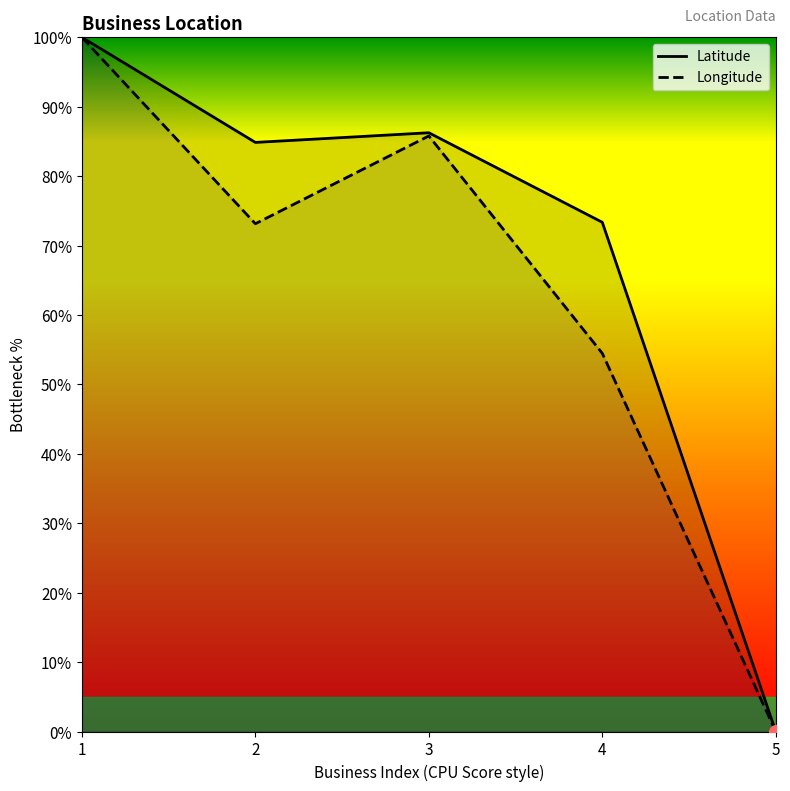

The Latitude series shows 84.9 at 2. True or false?

True